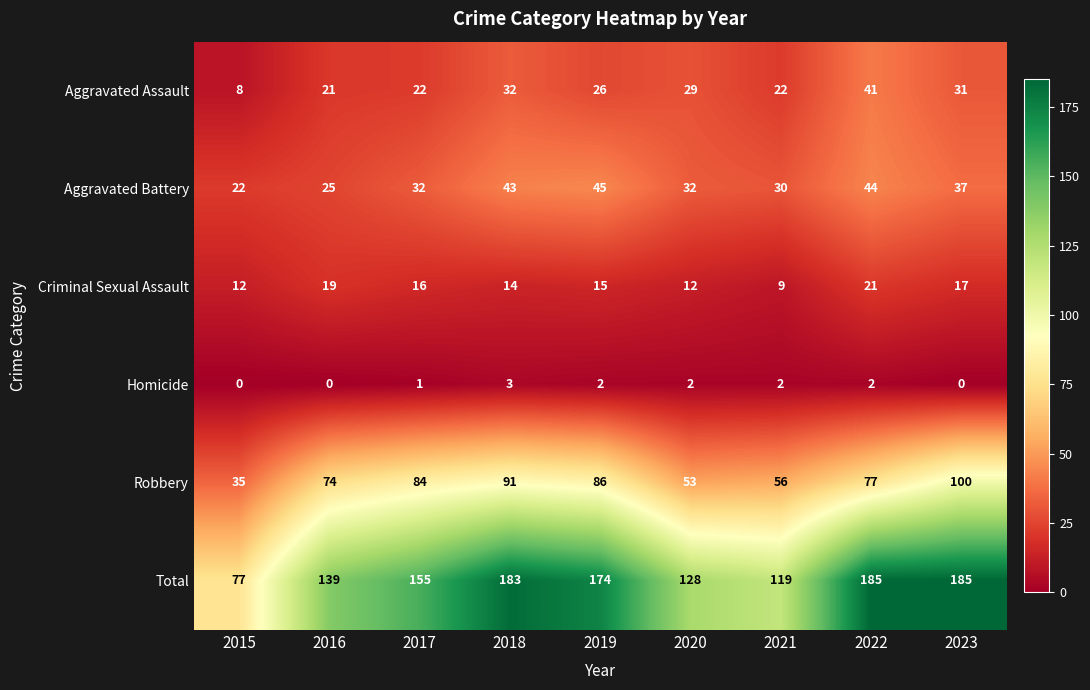

What is the sum of the Aggravated Battery values at 2020 and 2019?

77